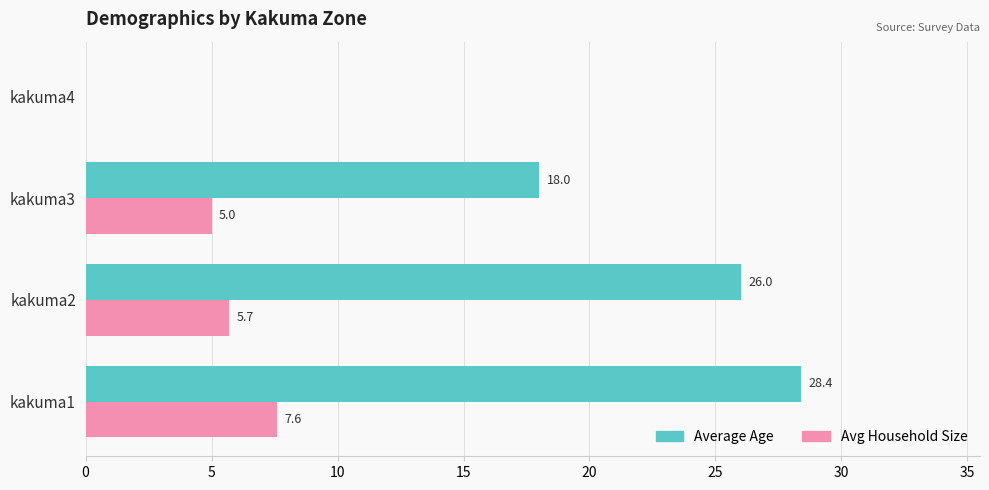

What is the sum of all Avg Household Size values?

18.3